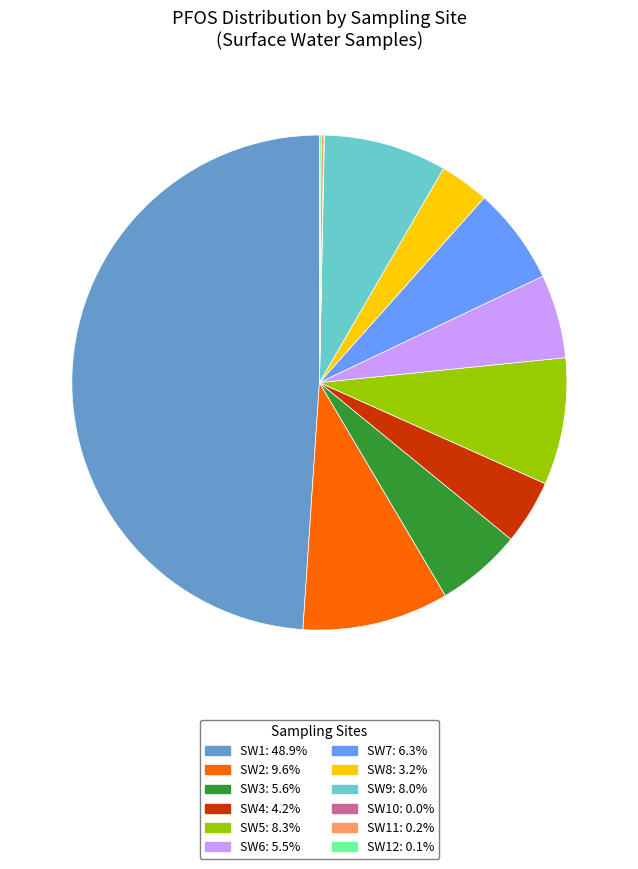

Which slice is the largest?

SW1